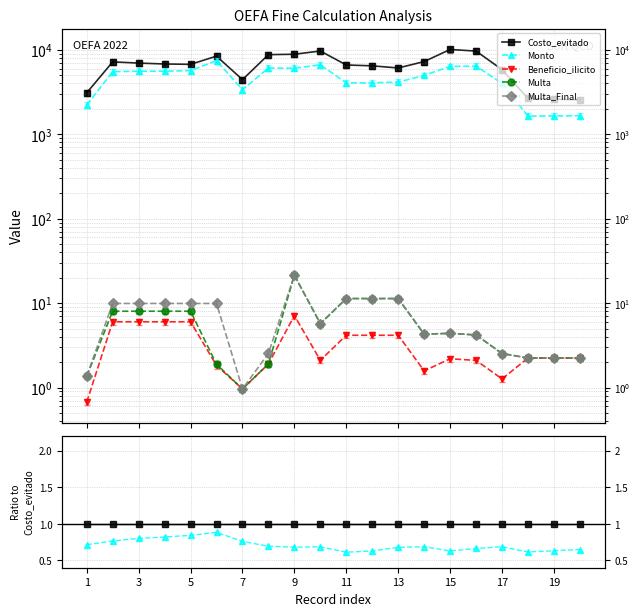

Which category has the highest value in the Beneficio_ilicito series?

5